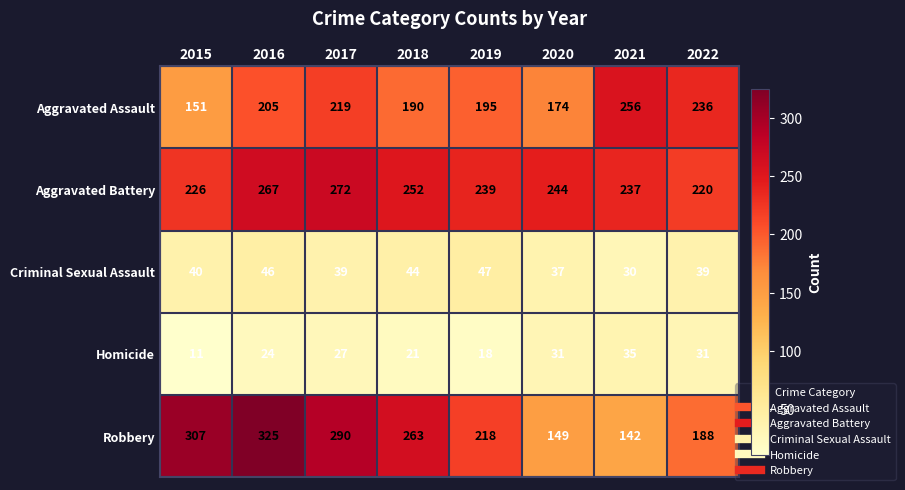

Where is Aggravated Assault nearest to the value 203?

2016